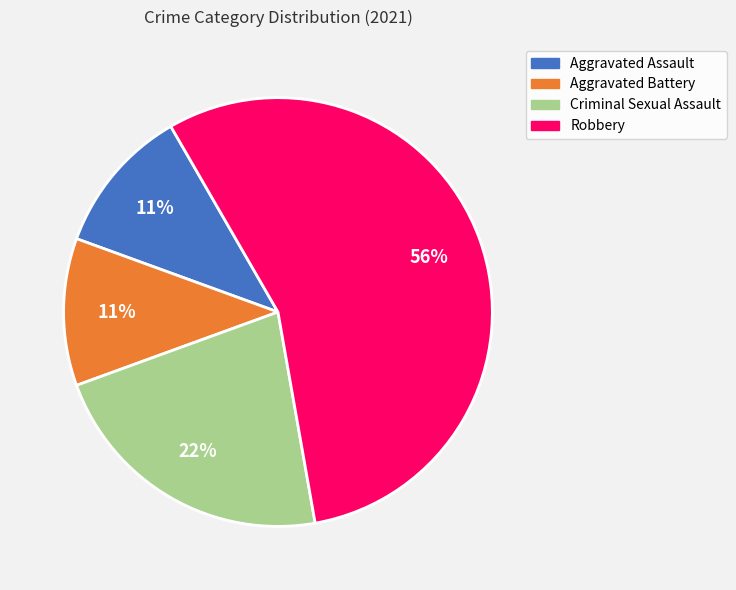

Which slice is the largest?

Robbery